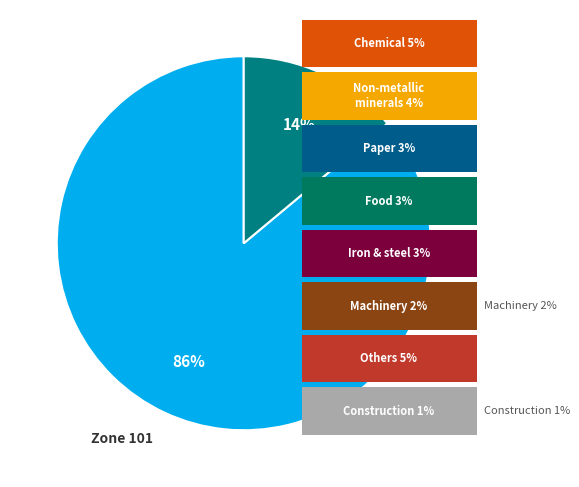

To the nearest percent, what is the average slice percentage?

50%